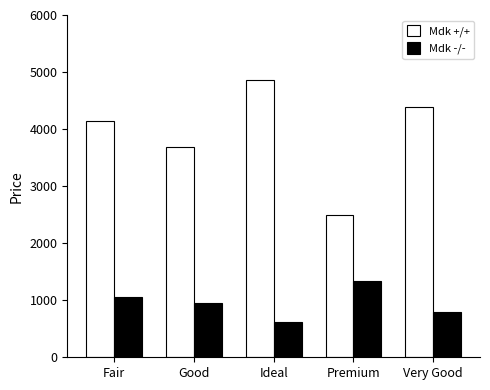

List the labels in order of Mdk -/- value, largest first.

Premium, Fair, Good, Very Good, Ideal